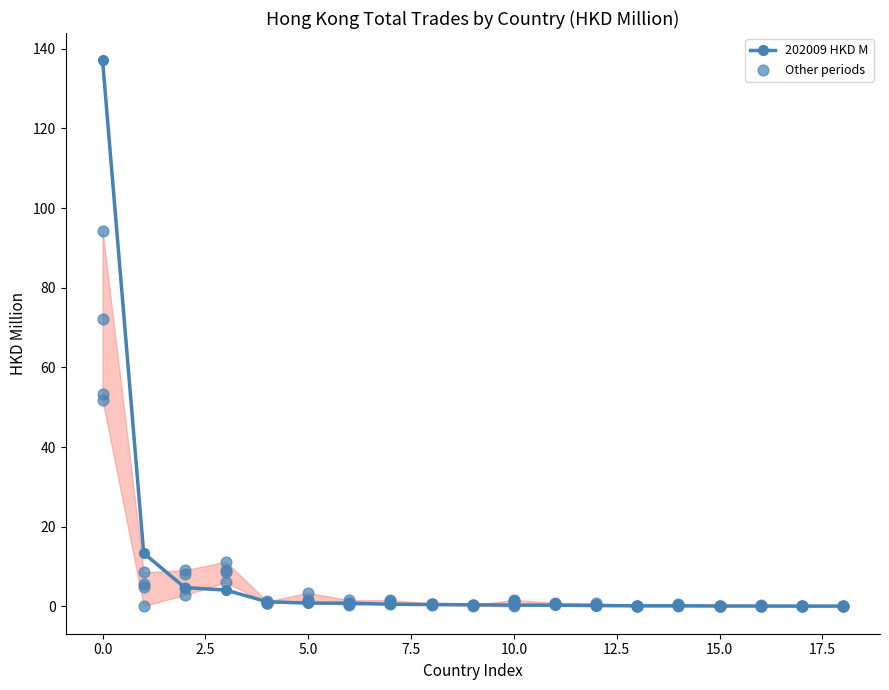

Which series contains the highest Y value?

202009 HKD M